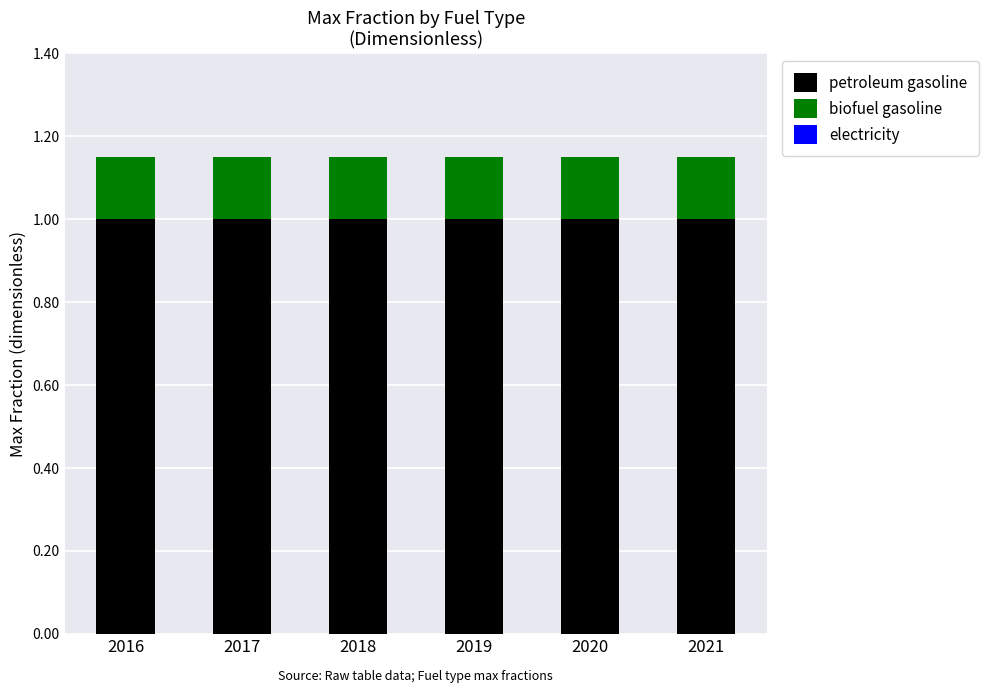

What is the highest value of the petroleum gasoline series?

1.0